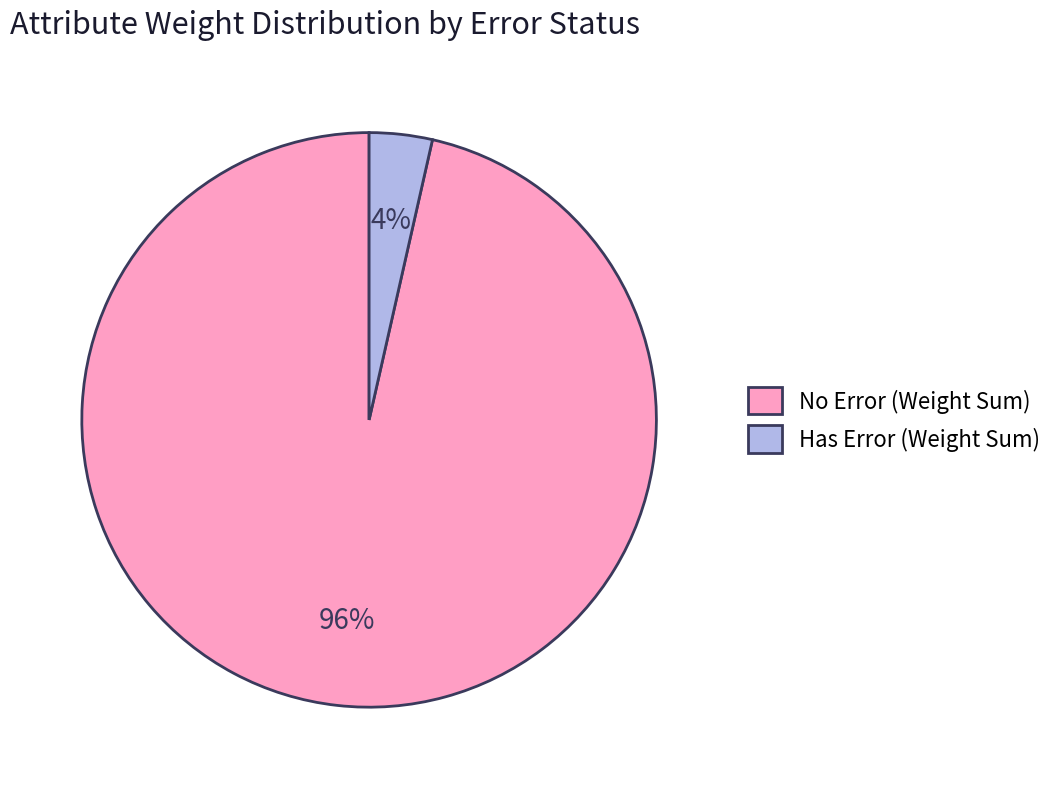

Is the sum of No Error (Weight Sum) and Has Error (Weight Sum) greater than half?

Yes